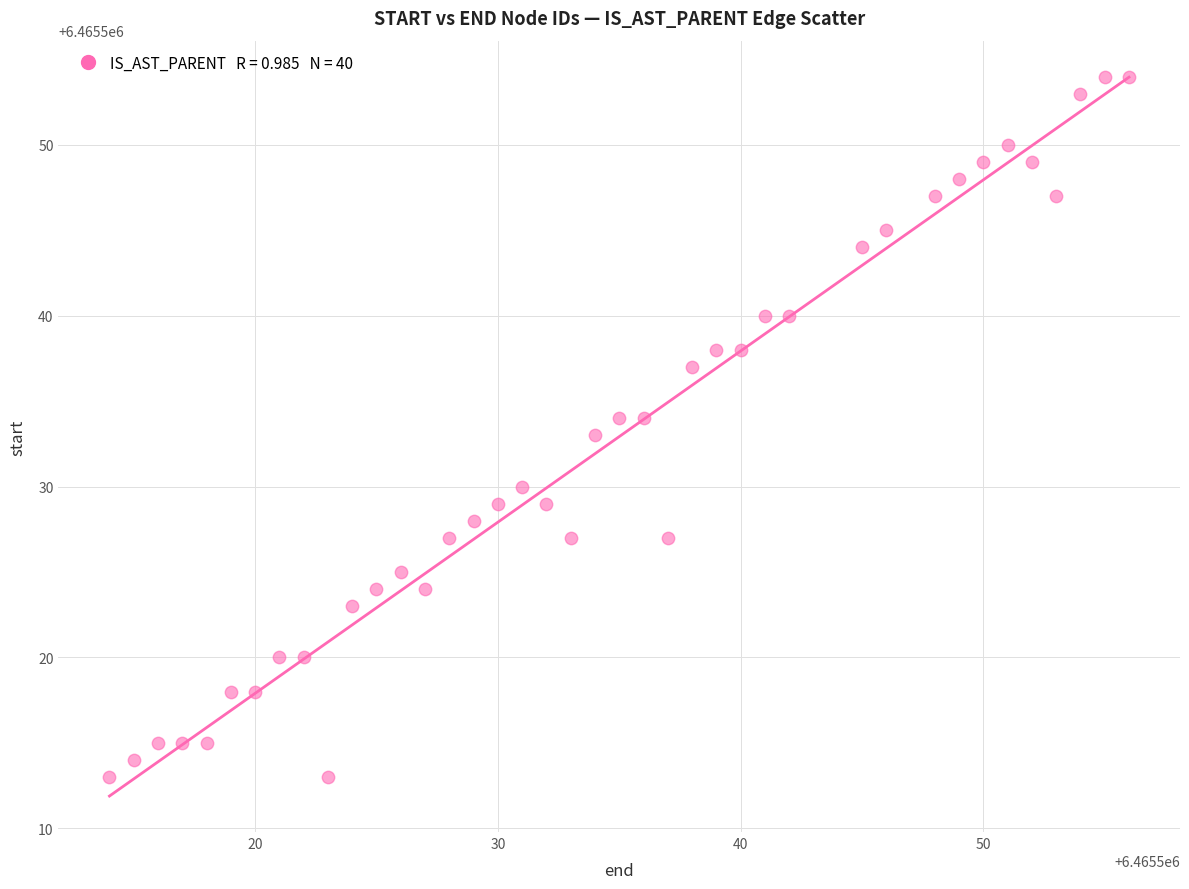

What is the range of X values (max minus min)?

42